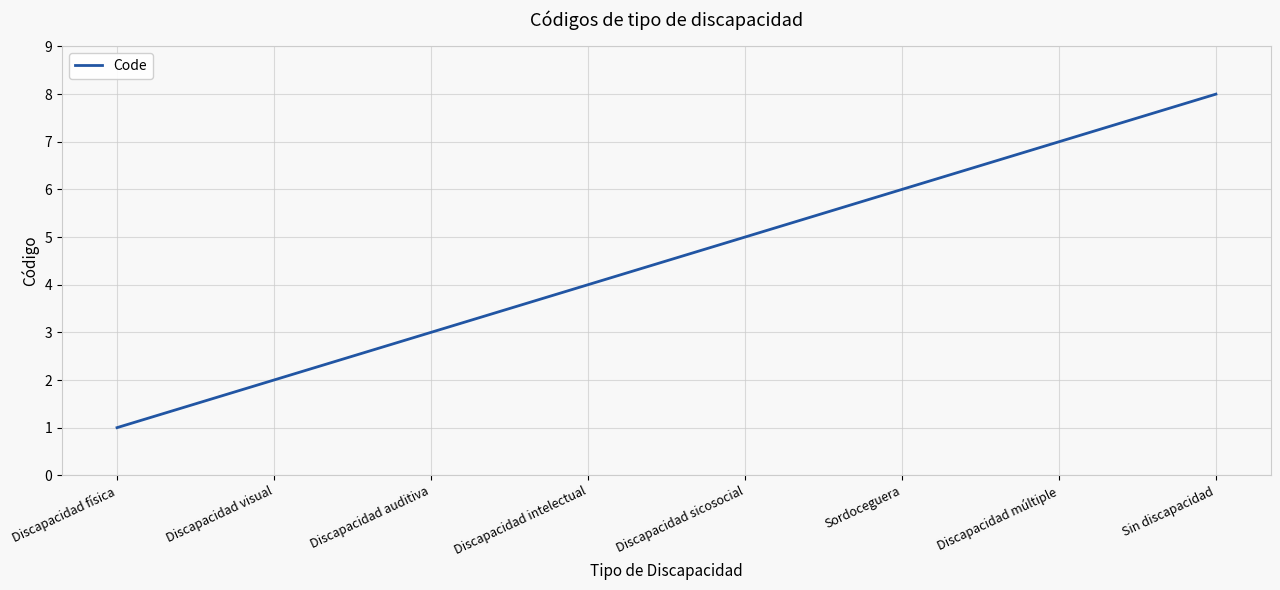

Which category has the highest value across all series?

Sin discapacidad